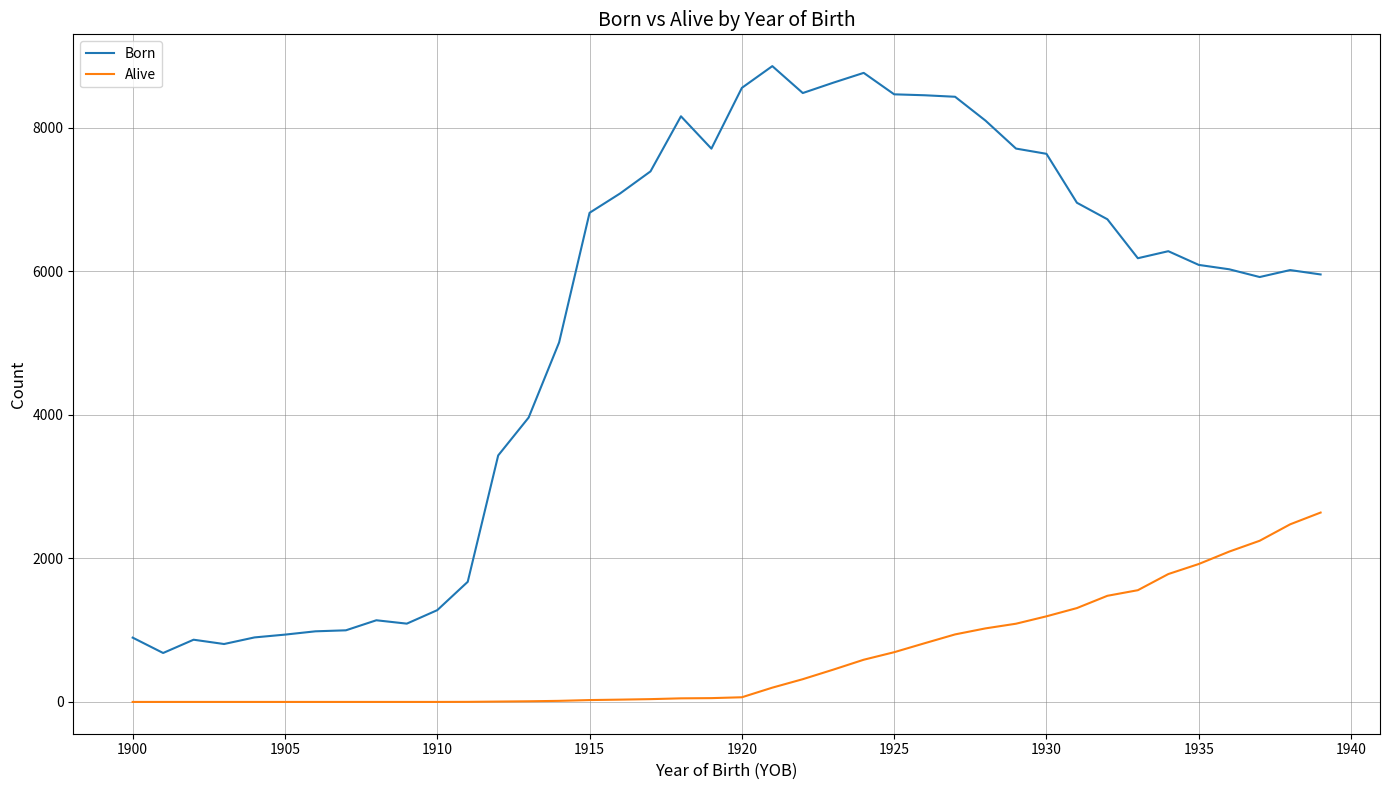

Which series has the largest total across all categories?

Born